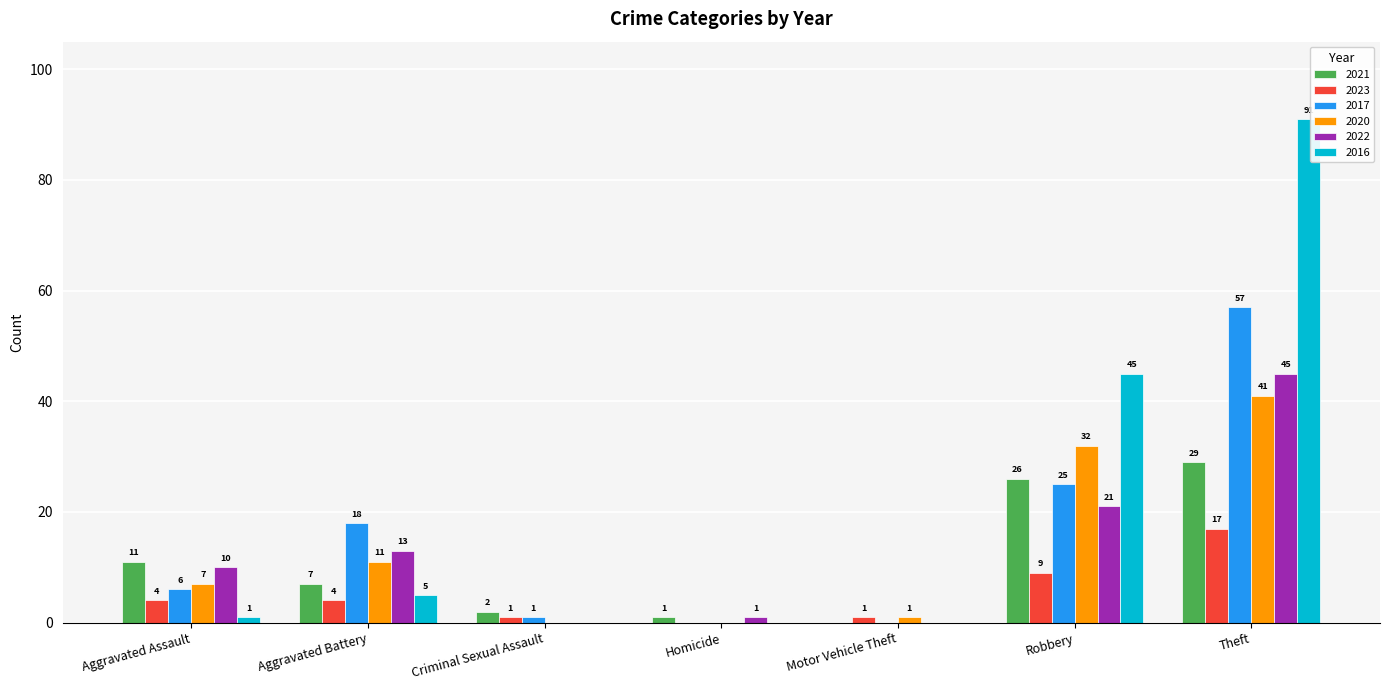

True or false: 2021 has a value of 7 at Aggravated Battery.

True